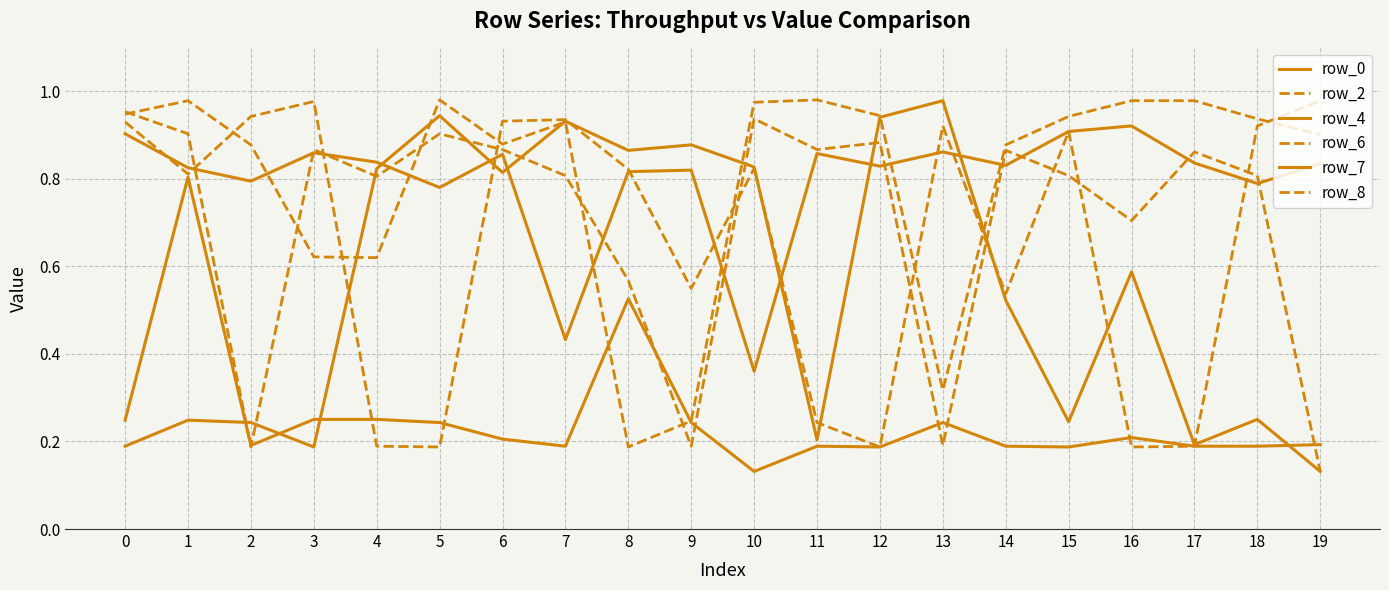

True or false: row_6 has more than 1 points higher than both neighbors.

True